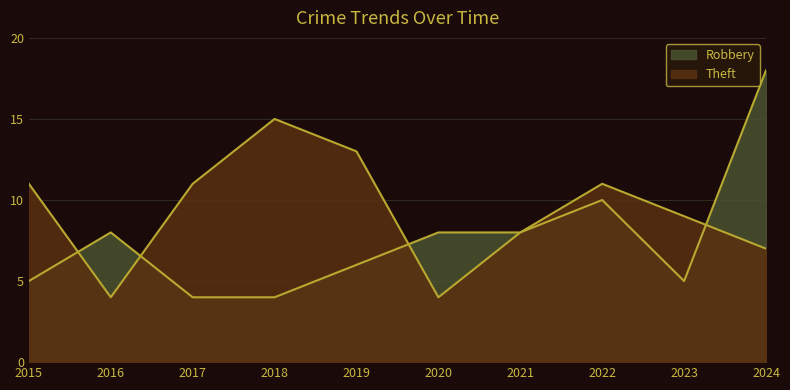

At which category is the sum across all series the highest?

2024